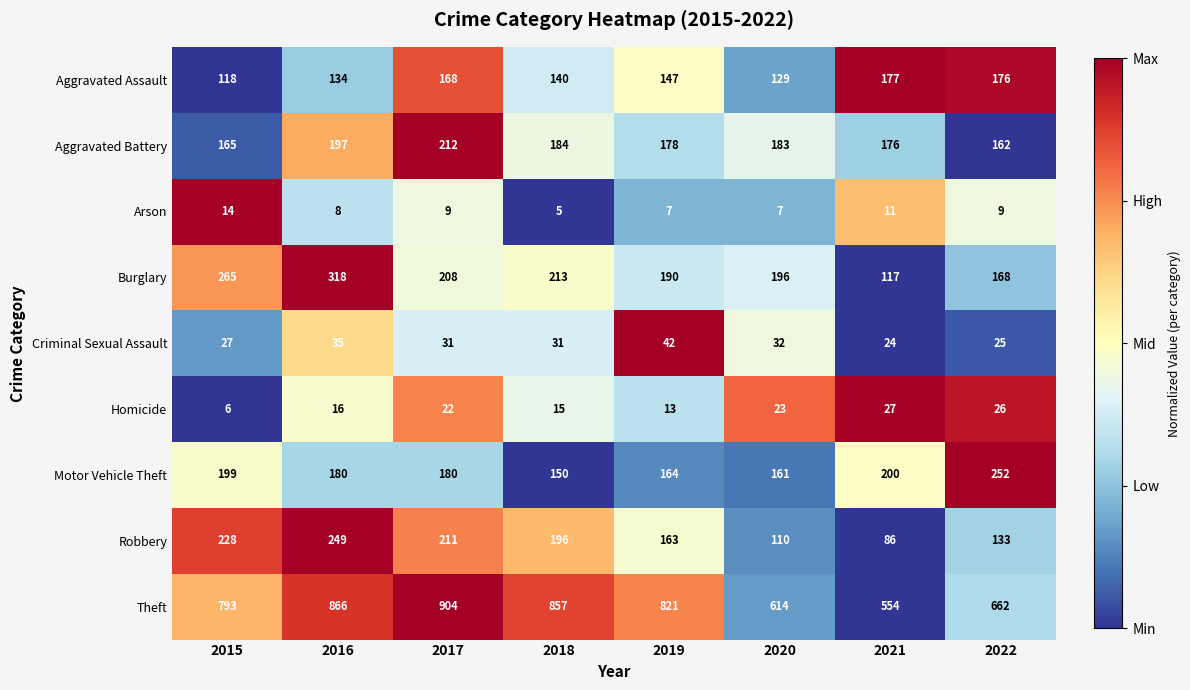

At how many categories does at least one series exceed 278?

8